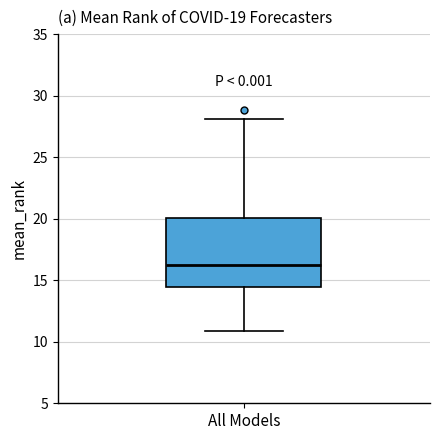

Where is the upper edge of the box for All Models on the y-axis? The values are not printed on the chart, so give them approximately, as read against the axis.

20.0